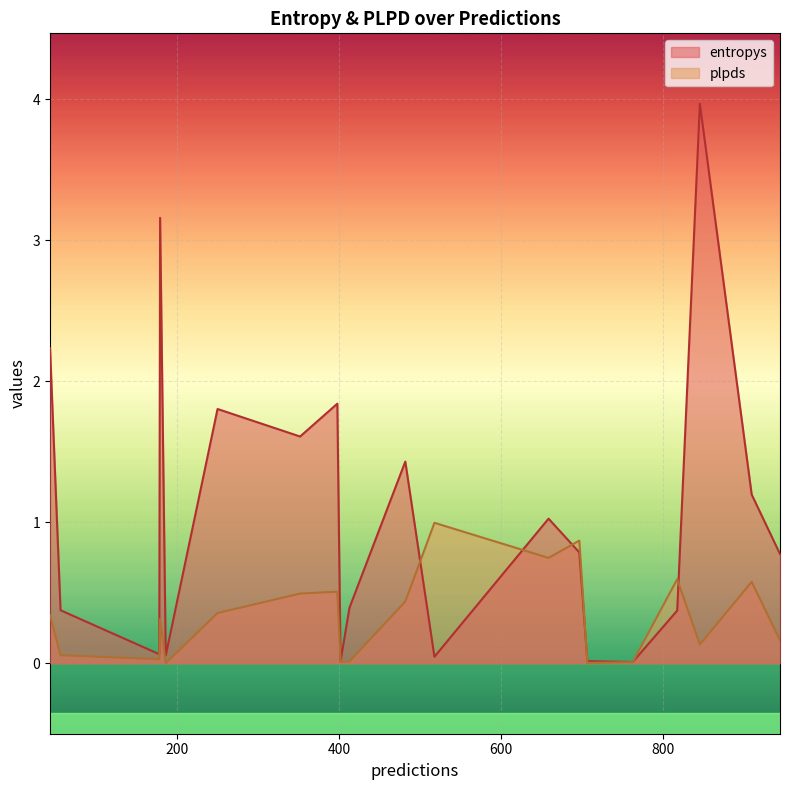

Which series has the largest total across all categories?

entropys